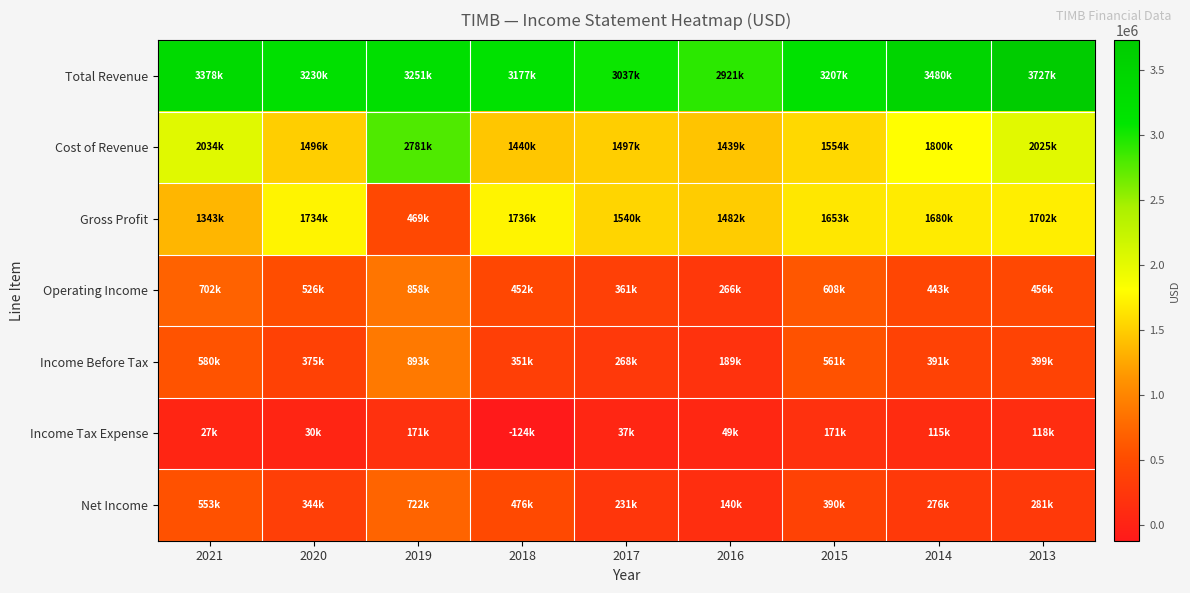

Which has a higher value, 2015 or 2021?

2021